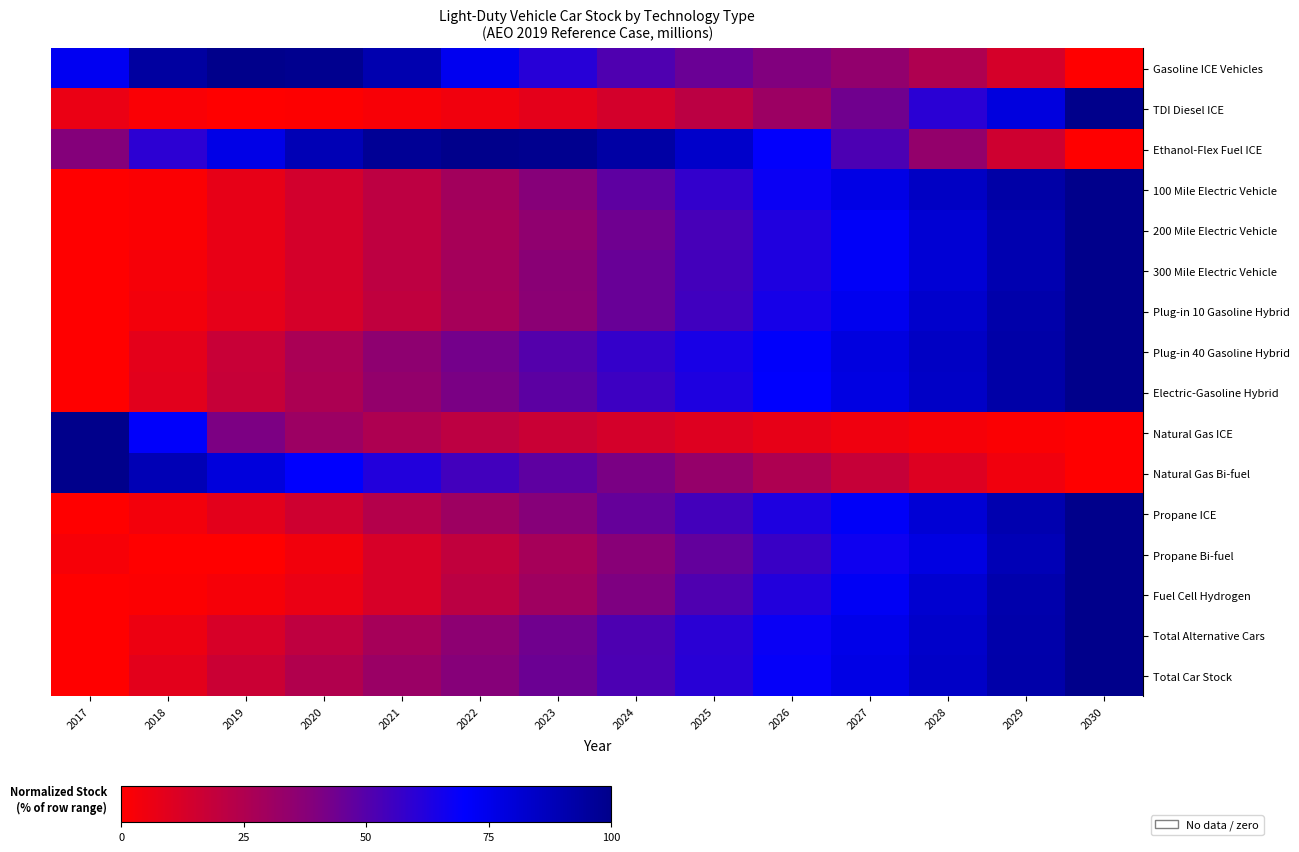

What is the total value across all series at 2021?

536.5